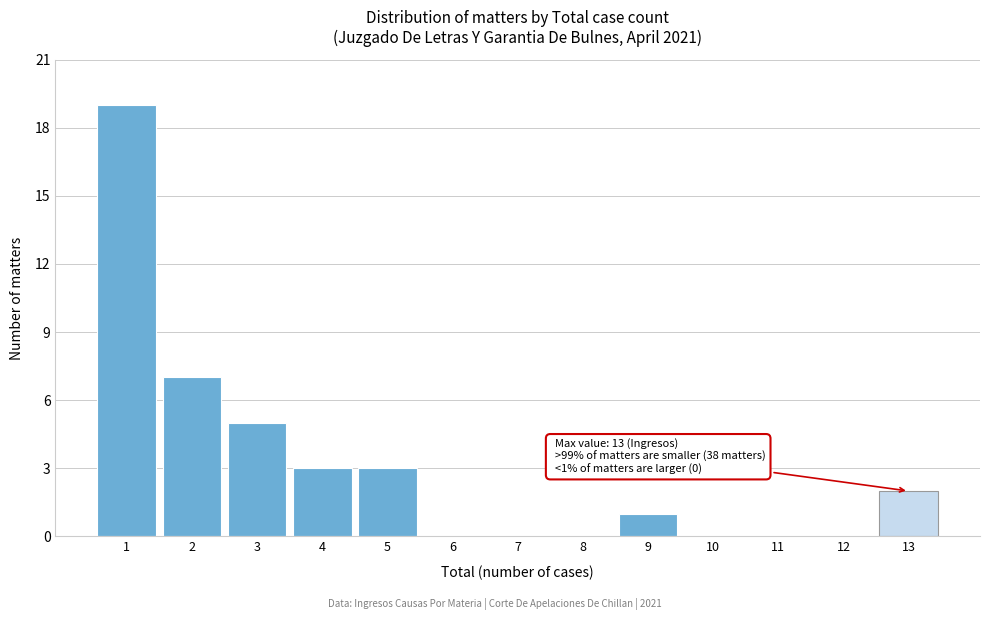

Reading right to left, what are all the values shown in this chart?

13=2	12=0	11=0	10=0	9=1	8=0	7=0	6=0	5=3	4=3	3=5	2=7	1=19